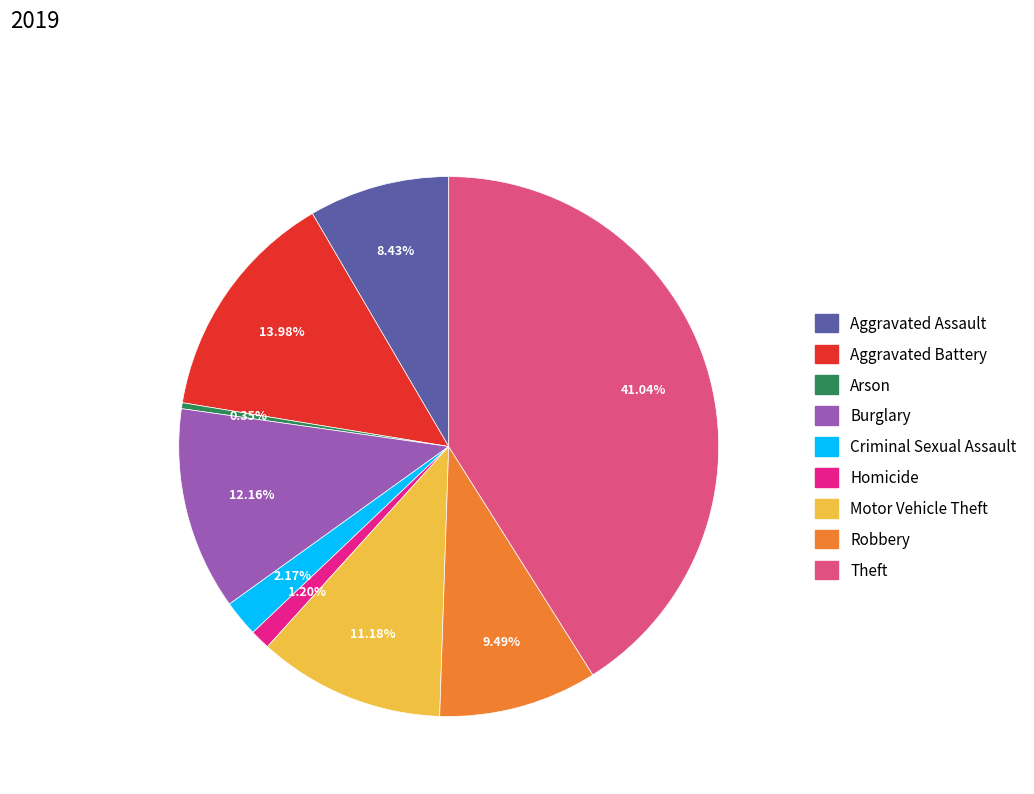

What is the largest slice in the pie chart?

Theft